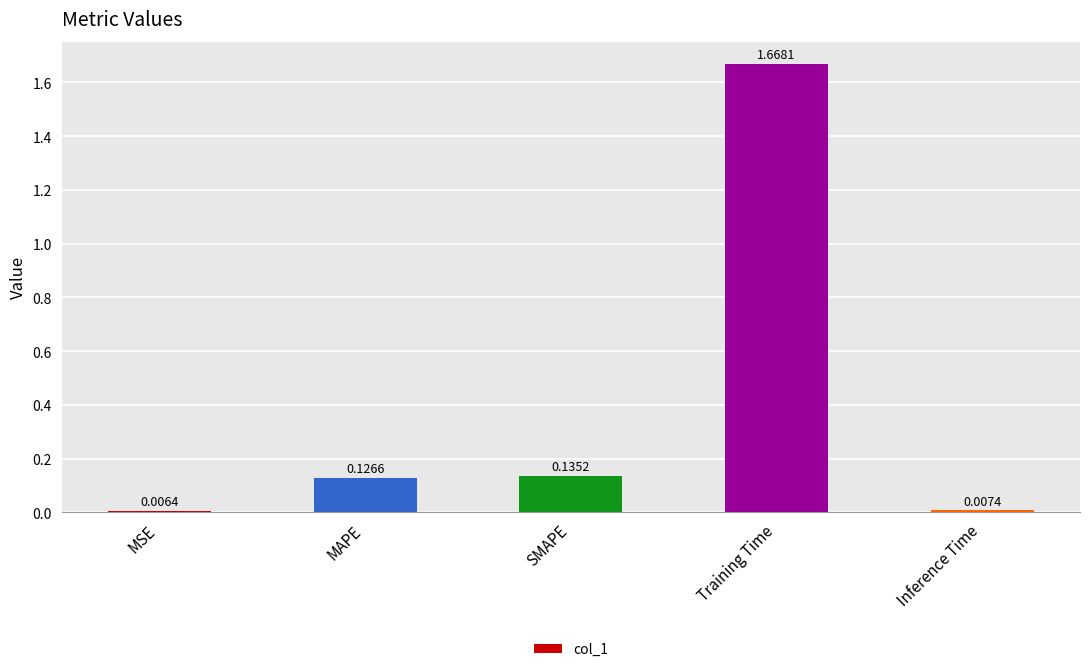

Are the bars horizontal?

No